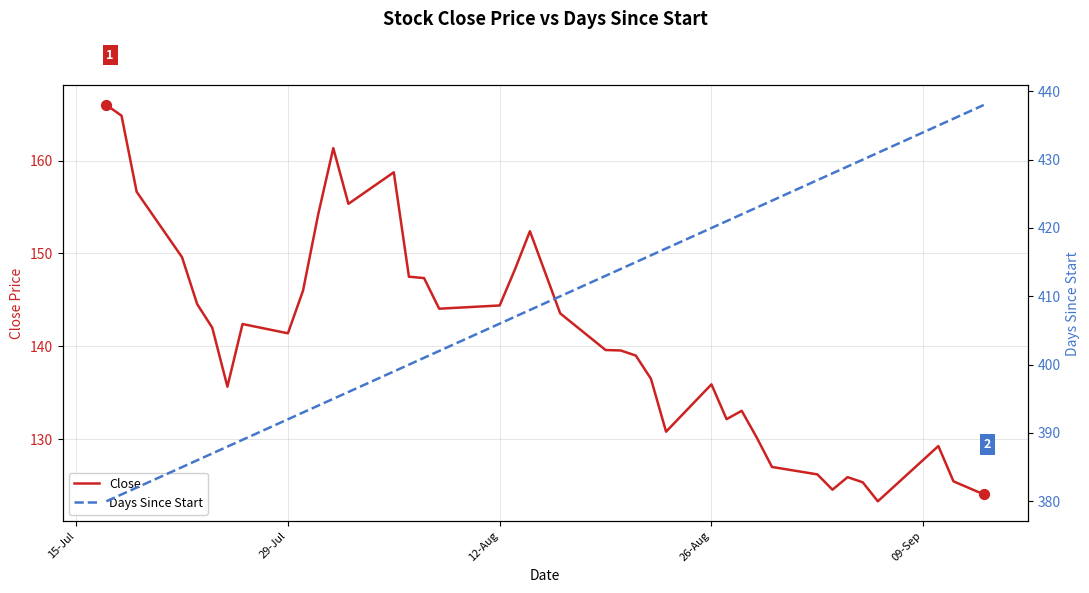

Which series has the largest Y range (max minus min)?

Days Since Start